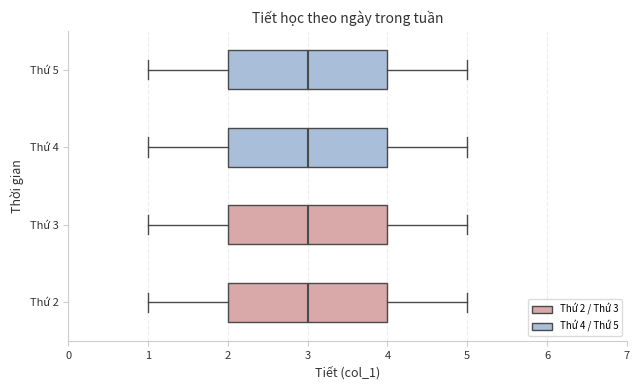

Where does the left whisker of the box for Thứ 4 end on the x-axis? The values are not printed on the chart, so give them approximately, as read against the axis.

1